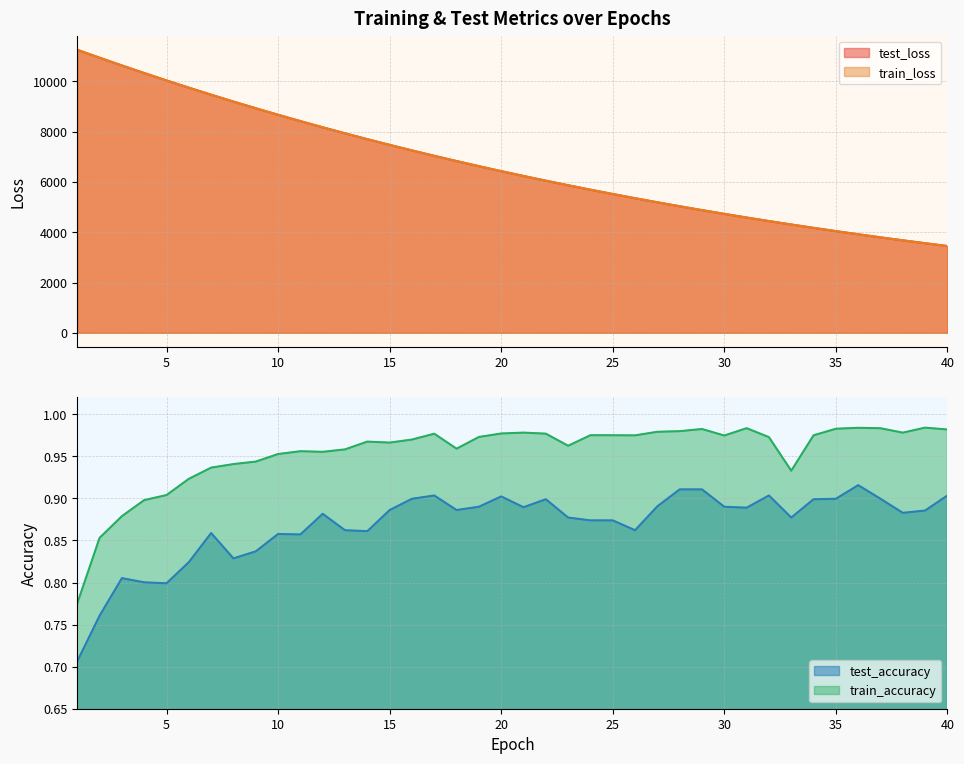

At how many categories does at least one series exceed 9876?

5